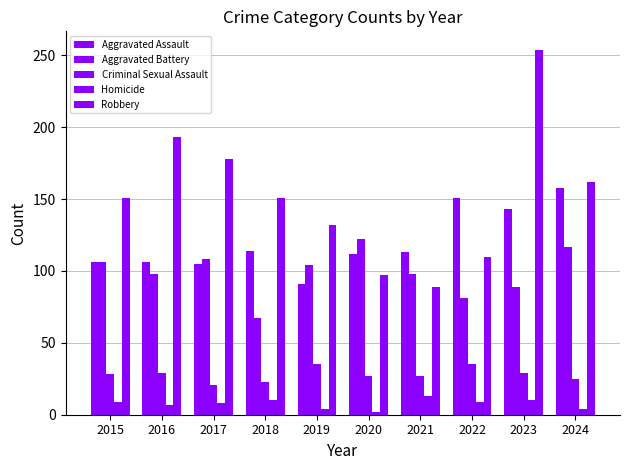

What is the value of the Aggravated Battery bar at the 1st from the left?

106